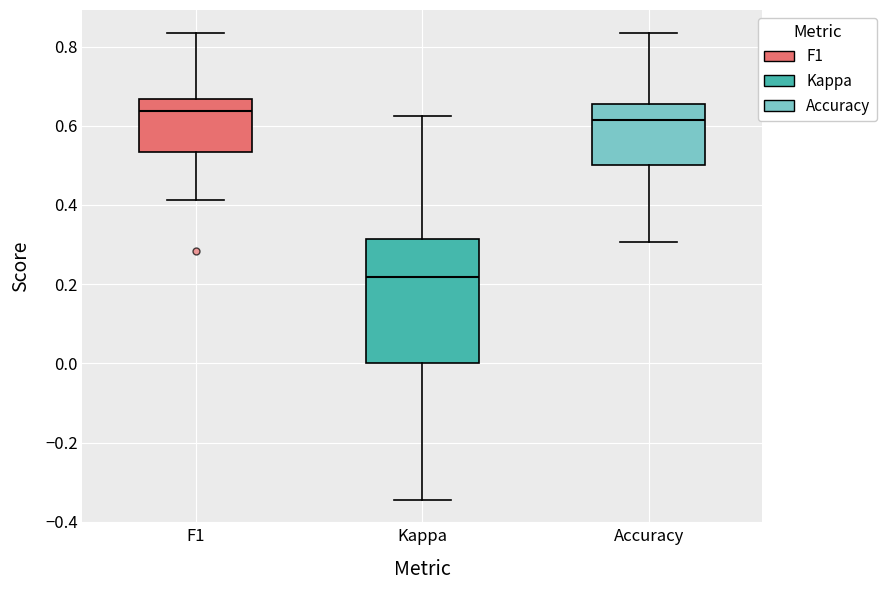

Reading left to right, transcribe this box plot: for each box, give where its median line is, the range the box spans, and where its two whiskers end, as read against the y-axis. The values are not printed on the chart, so give them approximately, as read against the axis.

F1: median 0.64, box 0.54 to 0.66, whiskers 0.42 to 0.84
Kappa: median 0.22, box 0.00 to 0.32, whiskers -0.34 to 0.62
Accuracy: median 0.62, box 0.50 to 0.66, whiskers 0.30 to 0.84